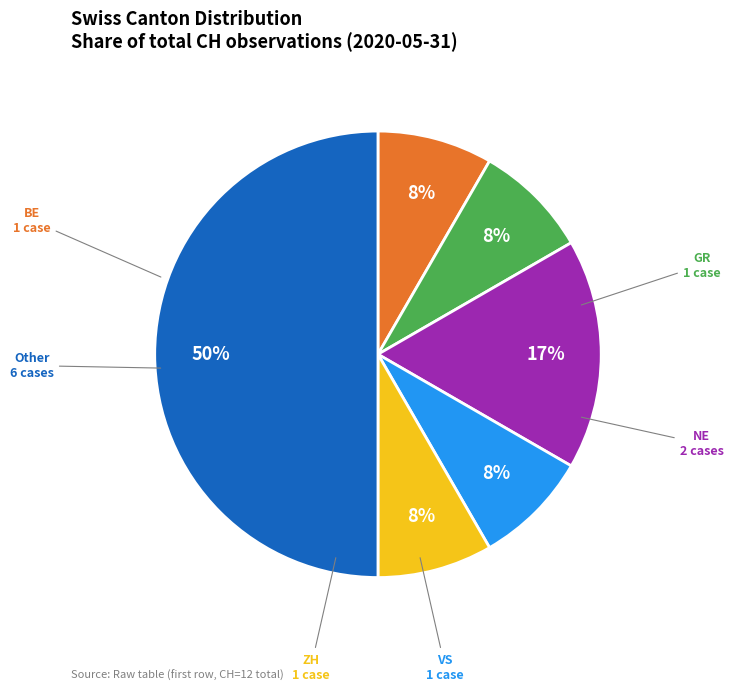

To the nearest percent, what is the average slice percentage?

17%